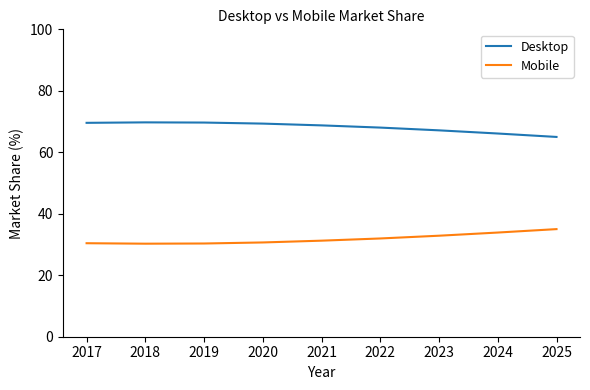

What is the spread (max minus min) of values at 2020?

38.7